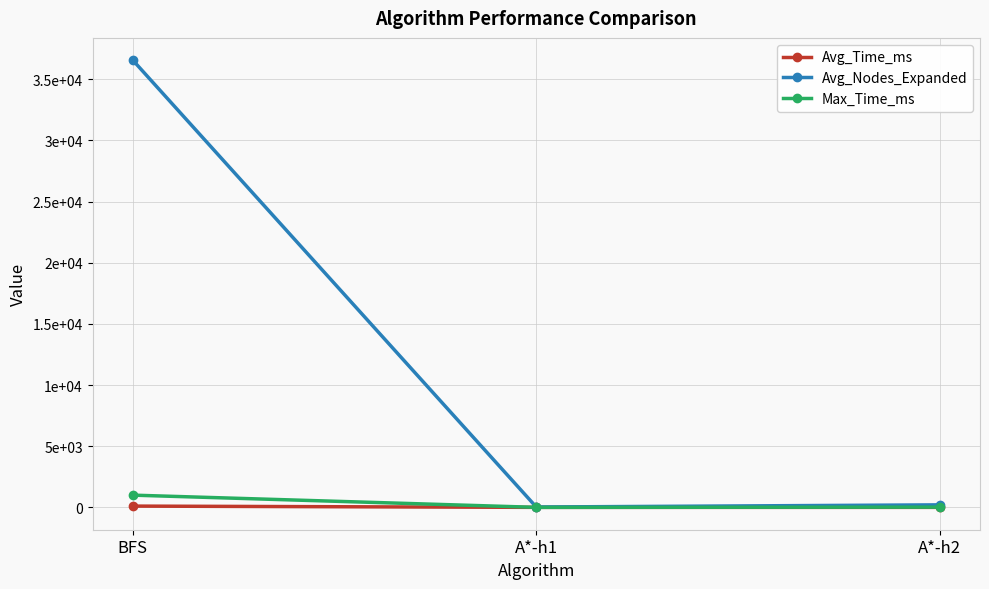

Does the chart have visible grid lines?

Yes